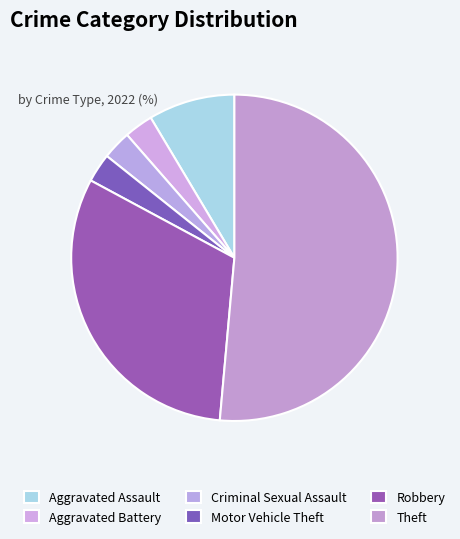

To the nearest percent, what is the difference between the Theft and Aggravated Battery slice percentages?

49%